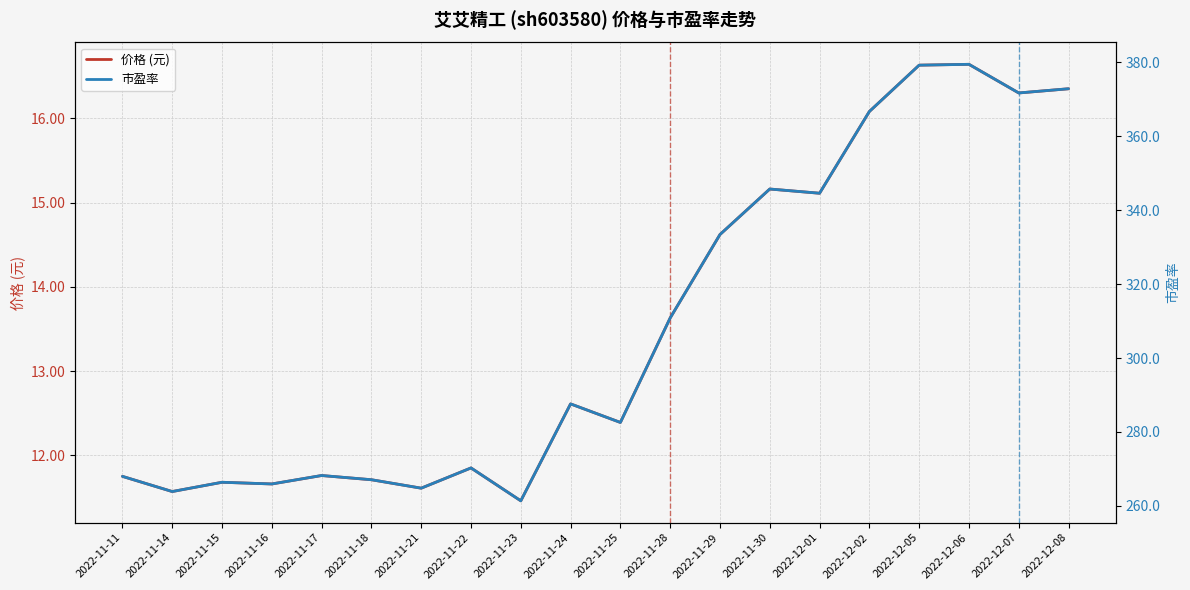

True or false: 市盈率 has more than 0 interior local peaks.

True